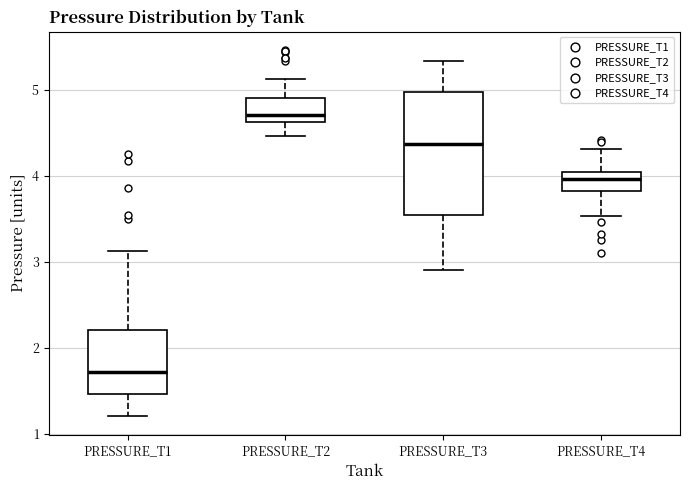

Reading left to right, read every box against the y-axis: the position of its median line, the range the box covers, and the ends of its whiskers. The values are not printed on the chart, so give them approximately, as read against the axis.

PRESSURE_T1: median 1.7, box 1.5 to 2.2, whiskers 1.2 to 3.1
PRESSURE_T2: median 4.7, box 4.6 to 4.9, whiskers 4.5 to 5.1
PRESSURE_T3: median 4.4, box 3.5 to 5.0, whiskers 2.9 to 5.3
PRESSURE_T4: median 4.0 (inside the box), box 3.8 to 4.0, whiskers 3.5 to 4.3